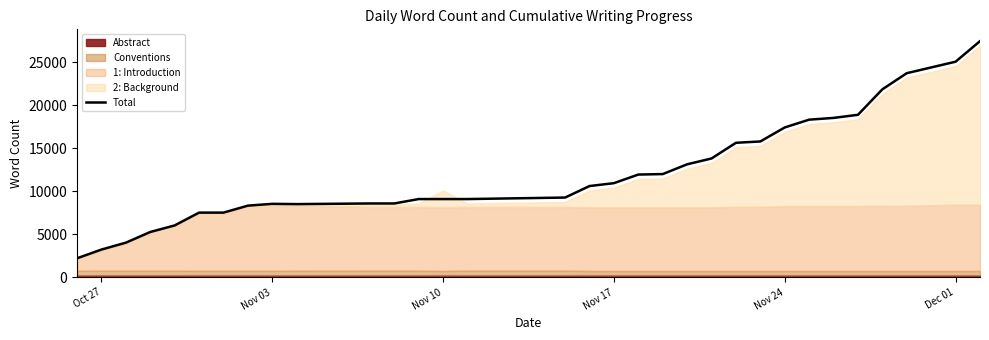

Reading right to left, extract all data points from this chart.

27466	25077	23741	21869	18905	18543	18340	17435	15807	15651	13829	13150	12014	11958	10959	10624	9286	9110	9110	9110	8599	8599	8524	8554	8344	7533	7533	6044	5281	4040	3239	2225